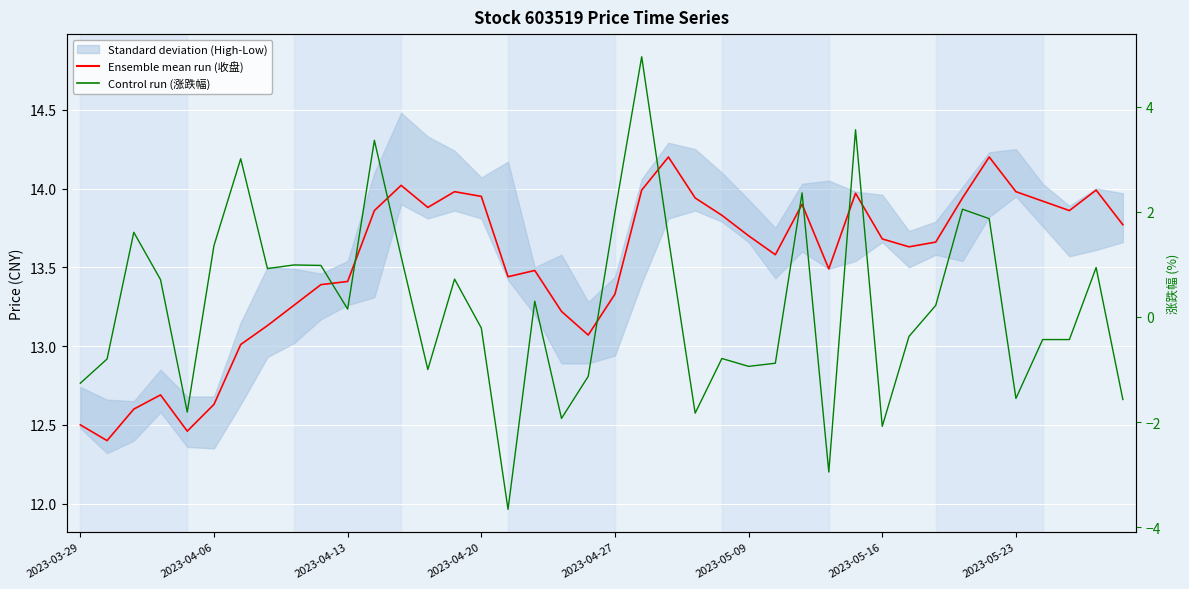

Is it true that Ensemble mean run (收盘) equals 12.5 at 2023-03-29?

True